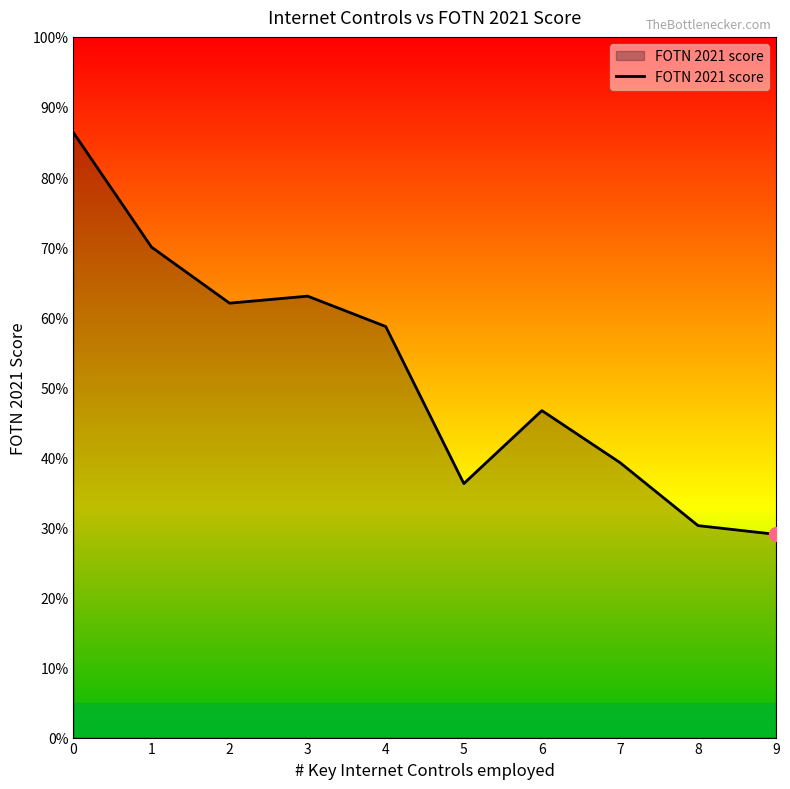

List the labels in order of value, smallest first.

9, 8, 5, 7, 6, 4, 2, 3, 1, 0